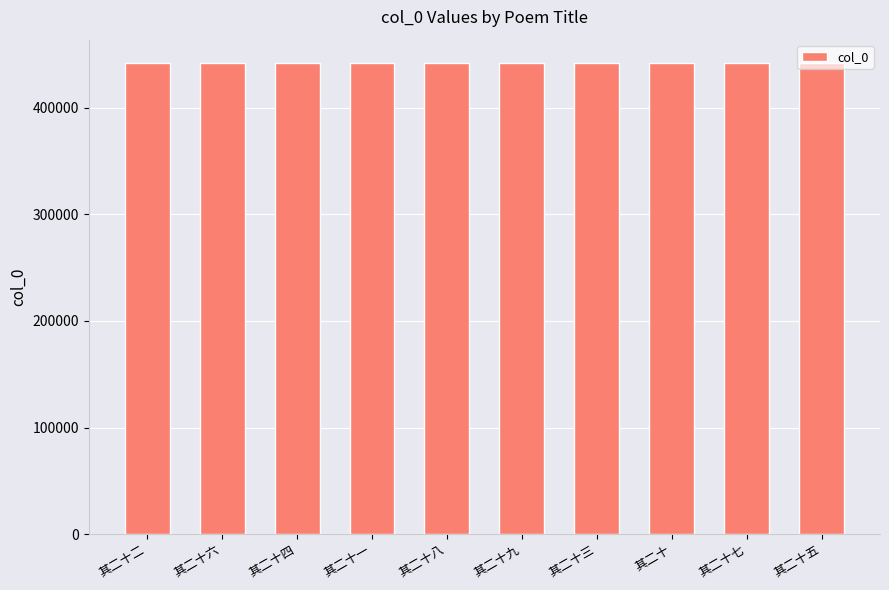

The value at 其二十六 is 442004. True or false?

True